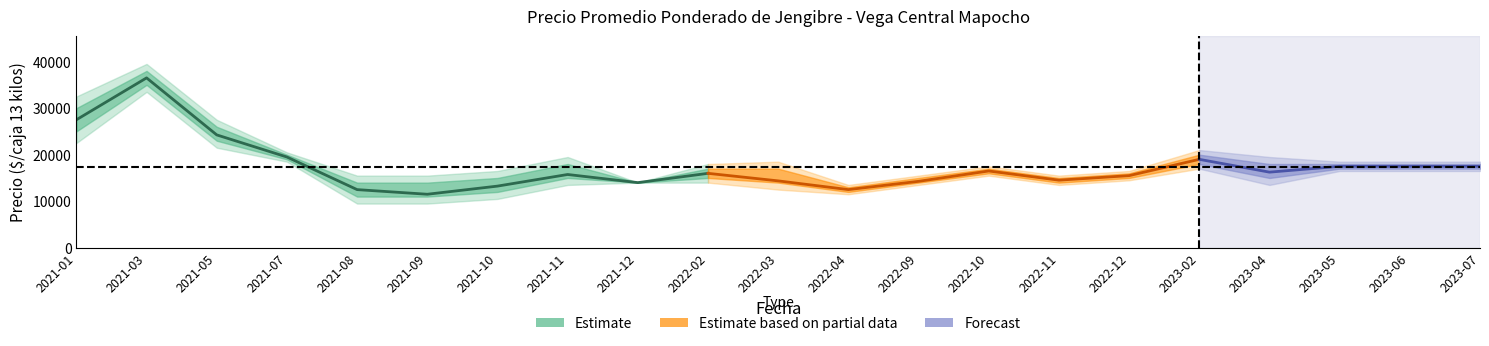

What is the label of the 6th point from the right?

2022-12